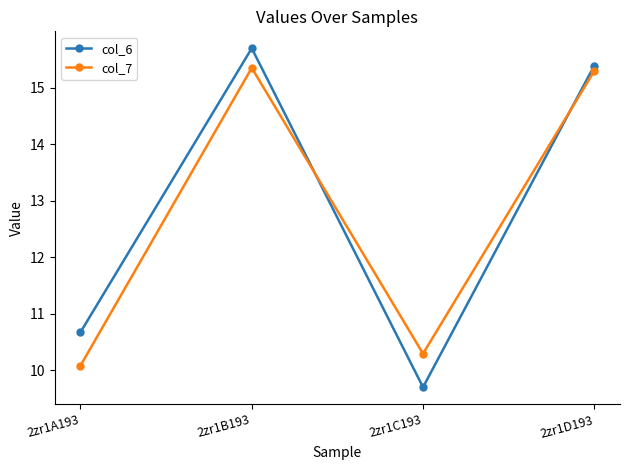

Which series has the largest range (max minus min)?

col_6